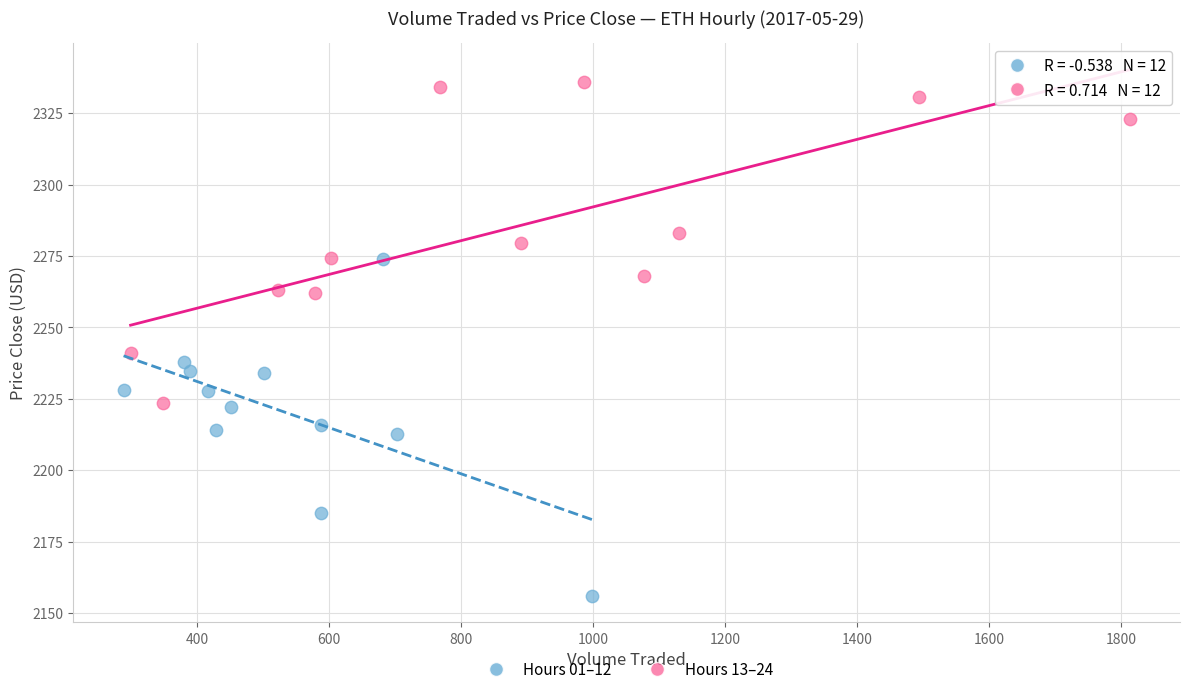

Which series contains the highest Y value?

Hours 13–24